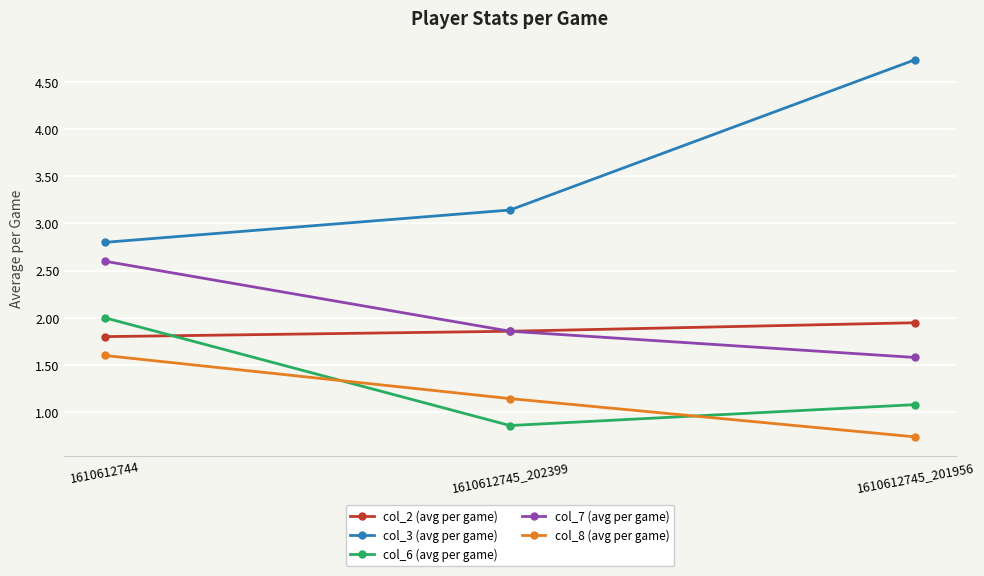

At which label is col_7 (avg per game) closest to 2?

1610612745_202399